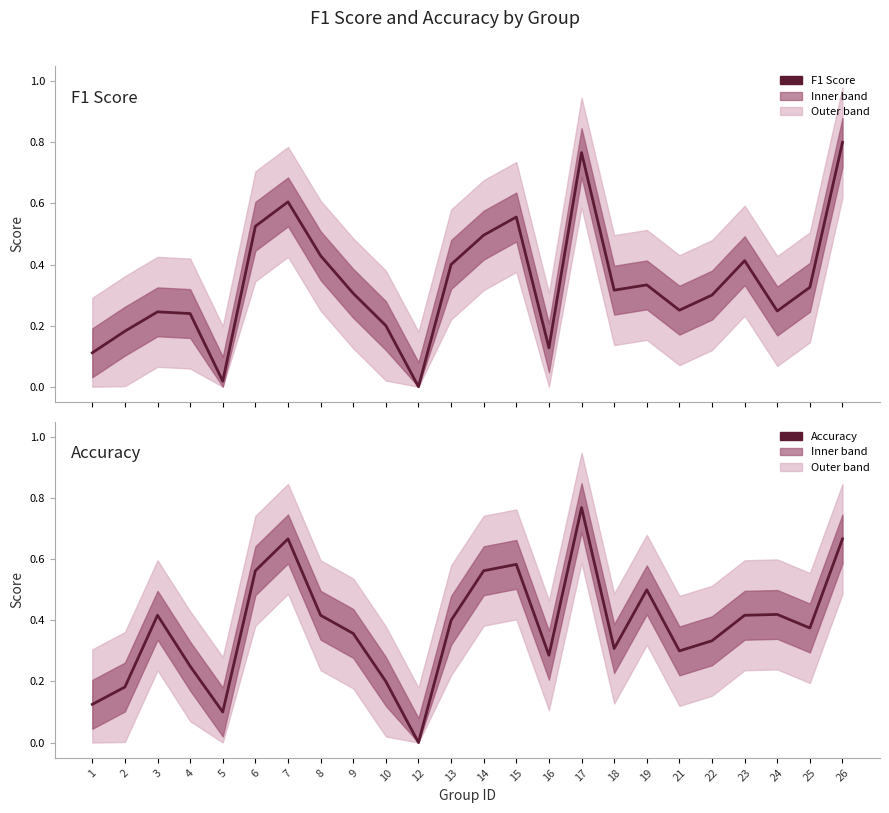

At which category does F1 Score reach its first local valley?

5